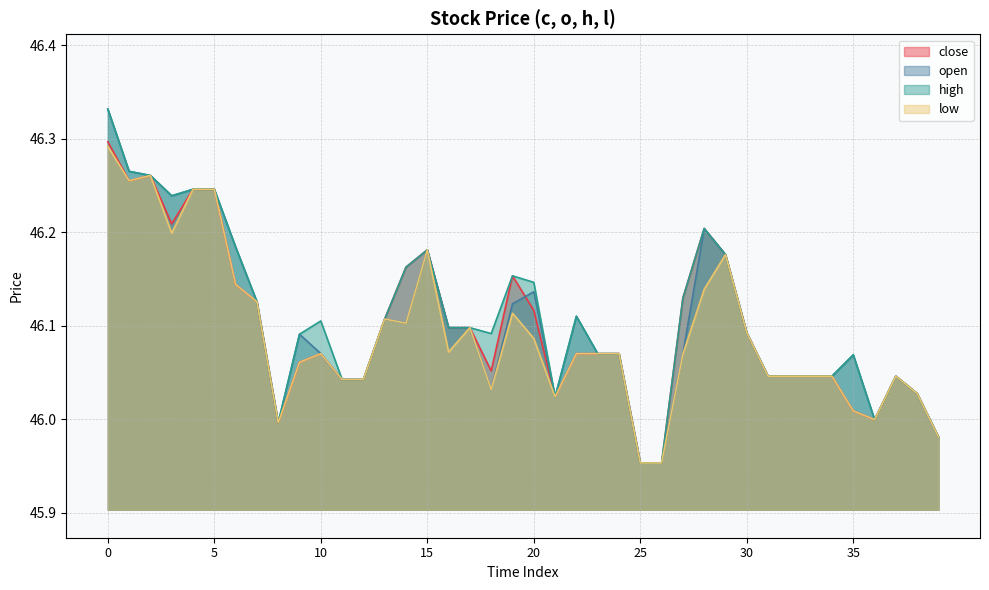

True or false: high has a value of 10.9 at 30.

False